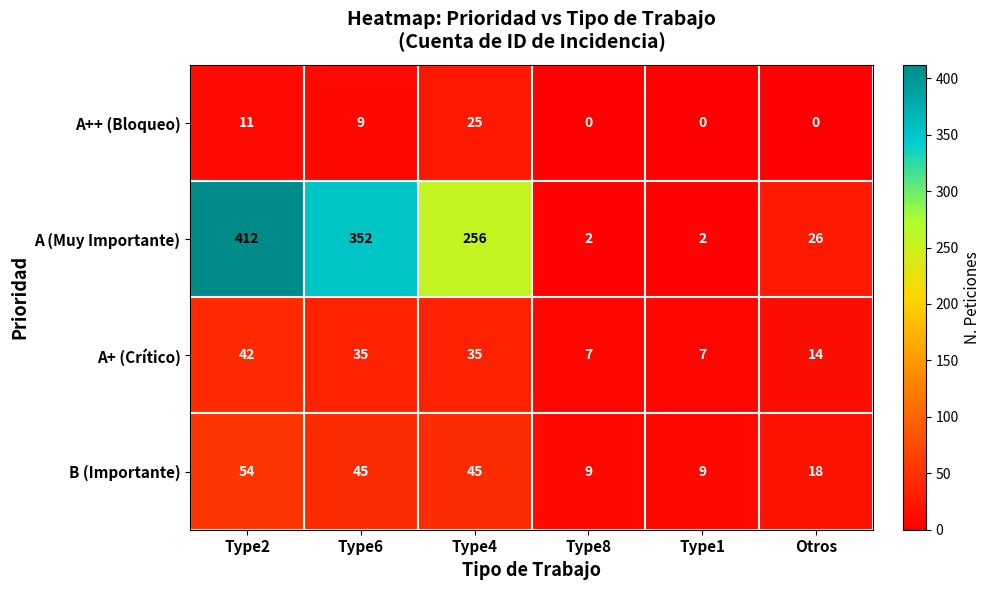

Is it true that A++ (Bloqueo) equals -11 at Otros?

False